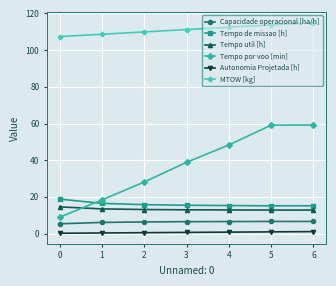

True or false: Autonomia Projetada [h] and Tempo de missao [h] cross at least once.

False